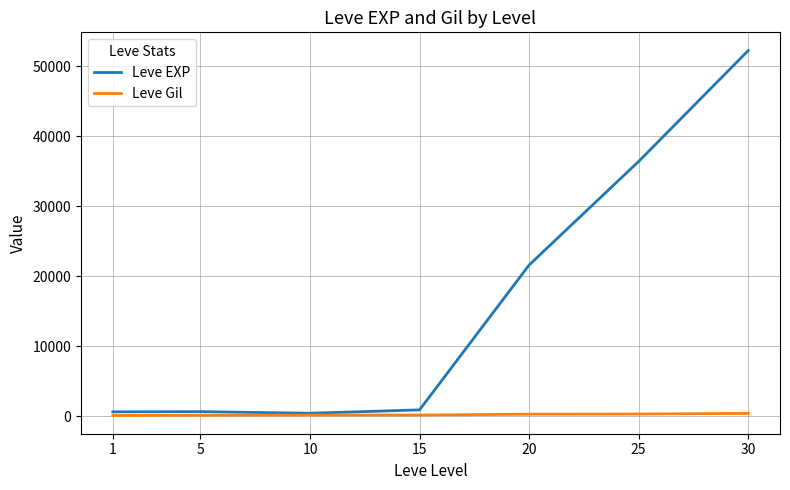

Between 20 and 25, which series saw the biggest shift?

Leve EXP